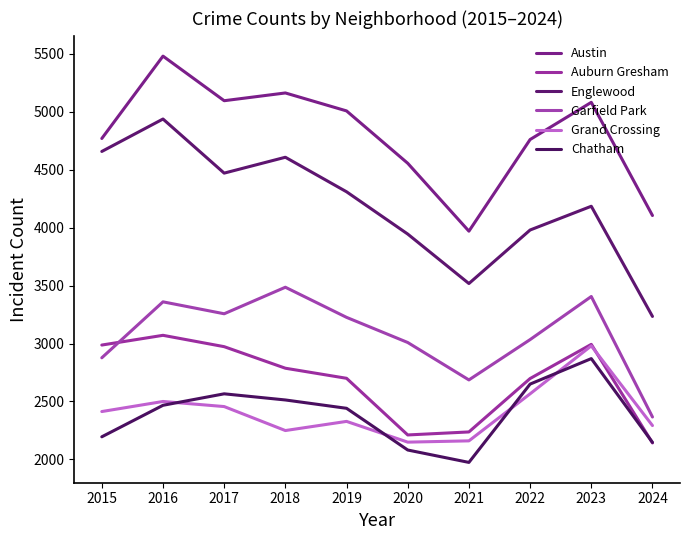

True or false: Chatham and Austin cross at least once.

False